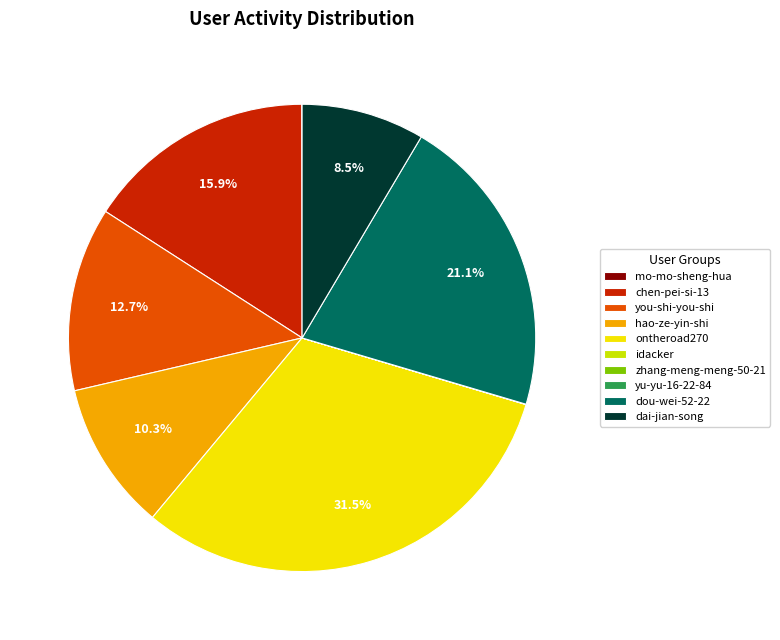

Does any single category account for the majority?

No